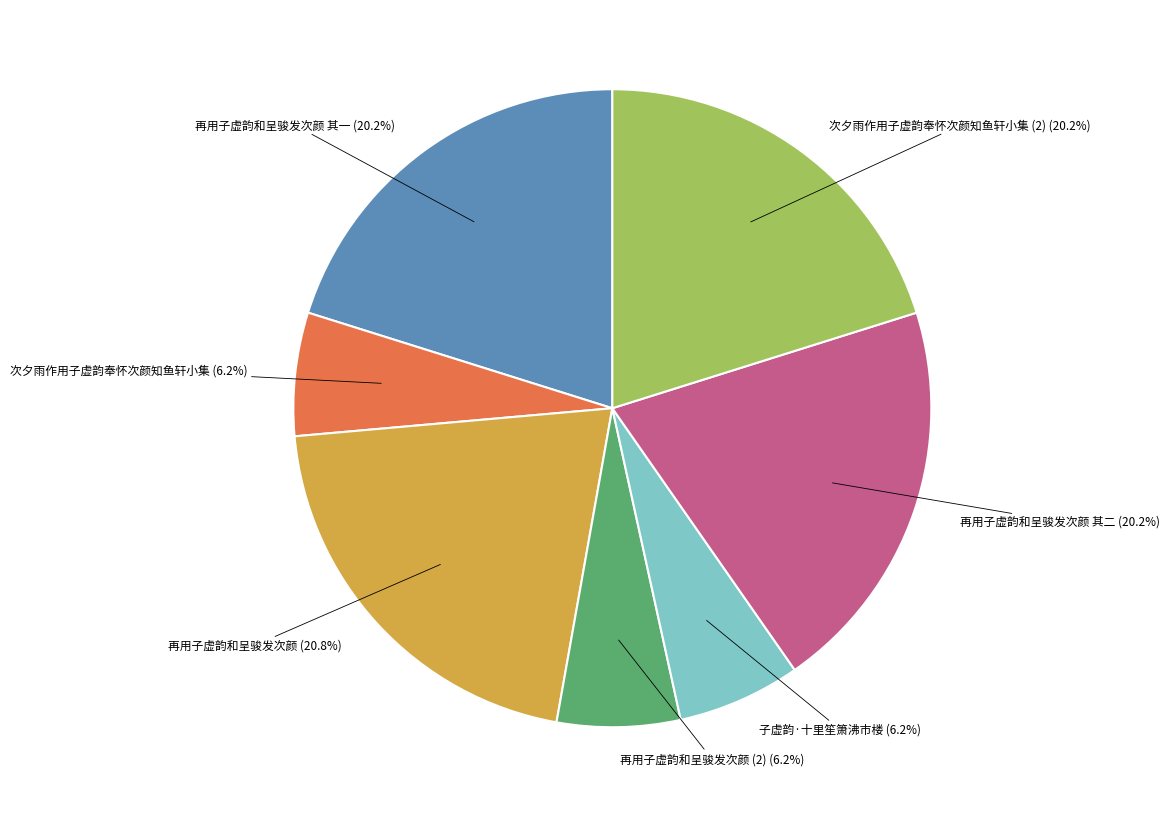

To the nearest percent, what is the difference between the 子虚韵·十里笙箫沸市楼 and 再用子虚韵和呈骏发次颜 其一 slice percentages?

14%